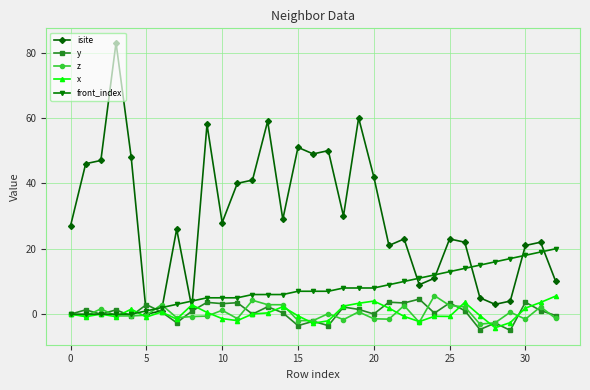

What is the greatest value displayed?

83.0